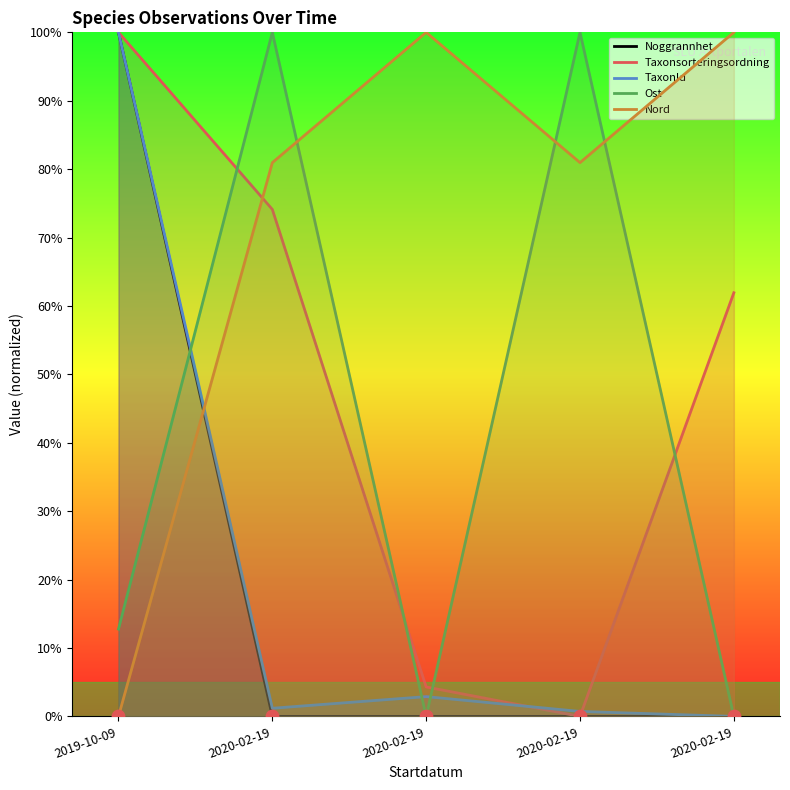

Which series has the largest Y range (max minus min)?

Noggrannhet